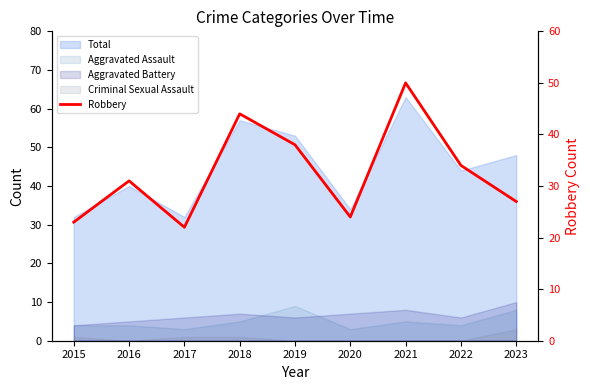

Reading left to right, extract all data points from this chart.

23	31	22	44	38	24	50	34	27